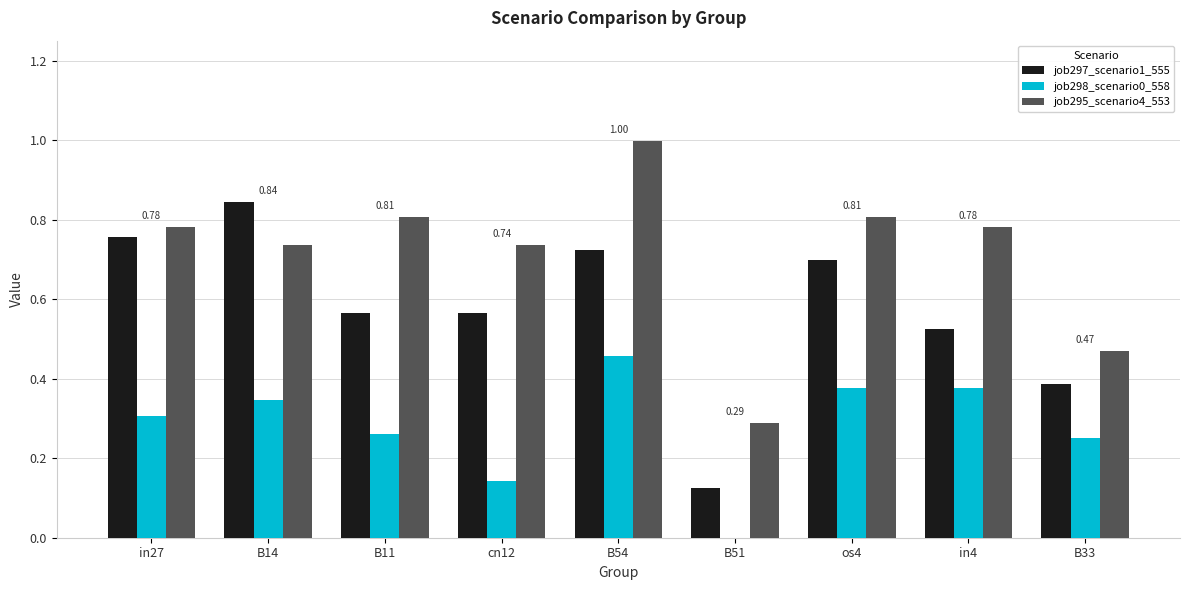

Is it true that job297_scenario1_555 equals 1.0 at B54?

False